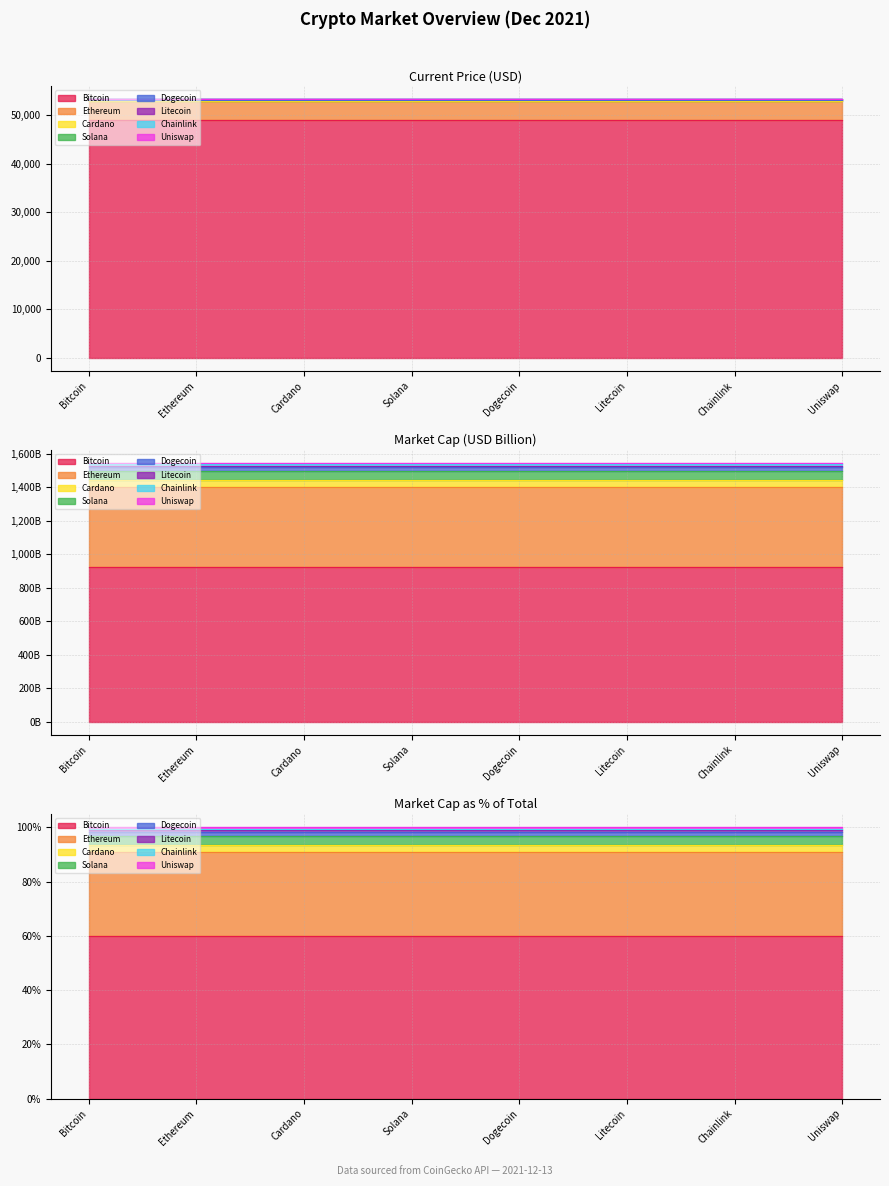

True or false: market_cap_rank has more than 2 points higher than both neighbors.

False